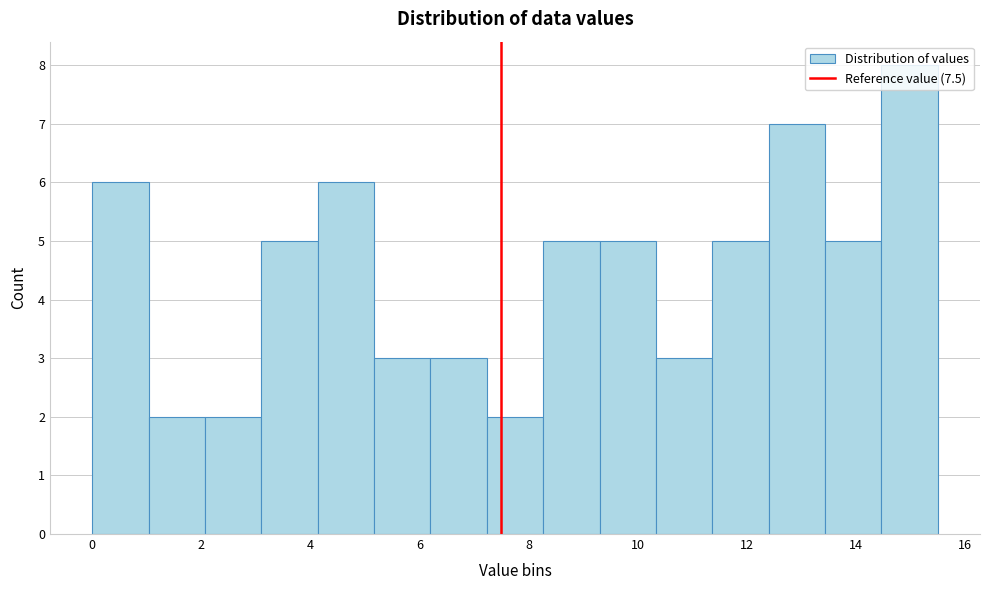

What is the height of the bar covering 4.2 to 5.2 on the x-axis? Neither the bar edges nor the heights are printed on the chart, so give them approximately, as read against the axes.

6